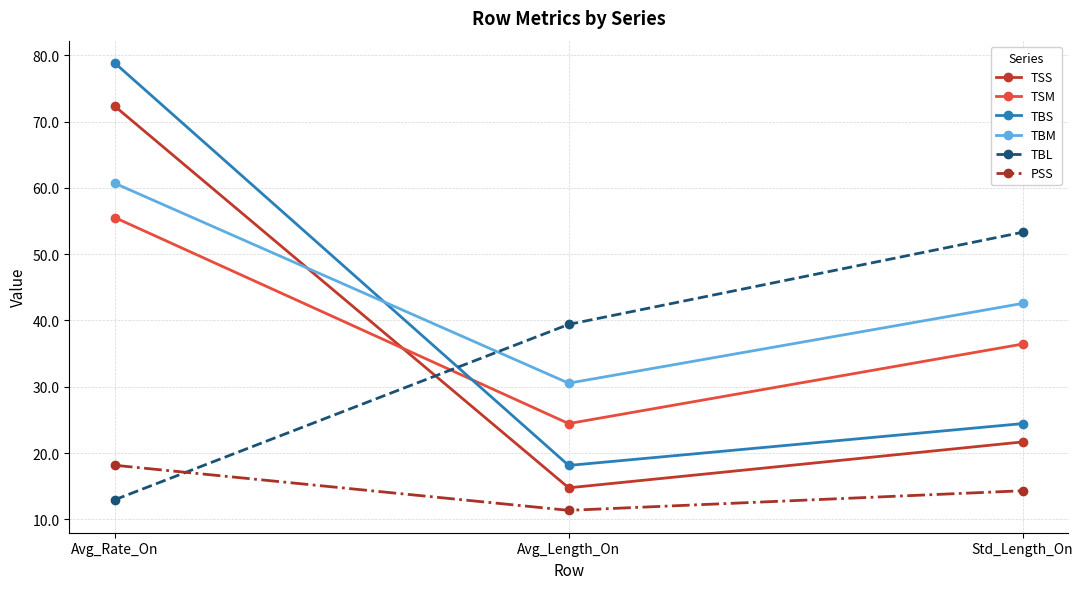

What is the minimum value for TBL?

13.0